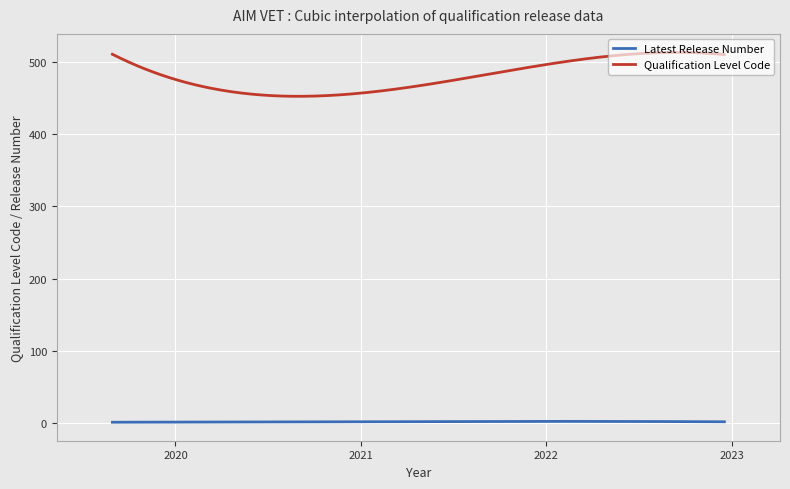

Rank the series by their maximum value, from highest to lowest.

Qualification Level Code, Latest Release Number